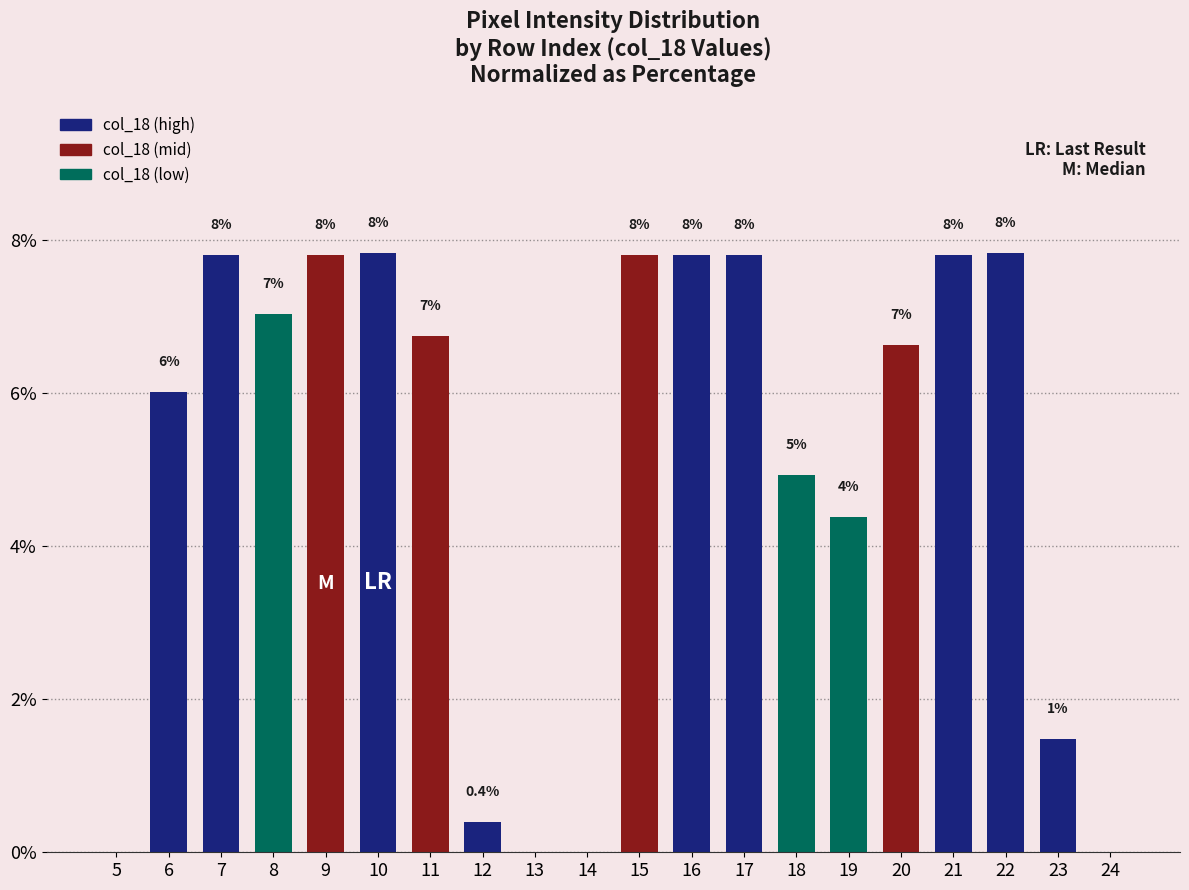

What is the maximum value shown in the chart?

7.8